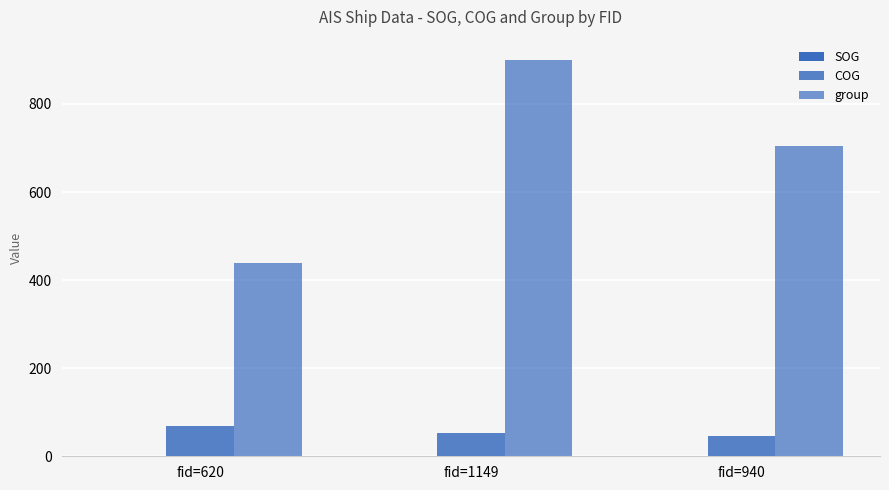

What is the approximate value of group at fid=1149?

901.0